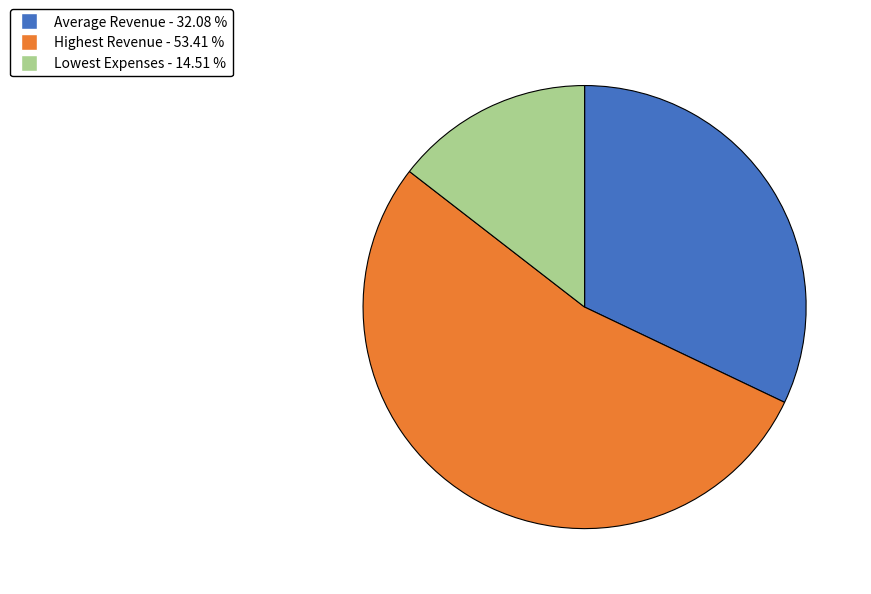

Does Average Revenue represent more than half of the total?

No